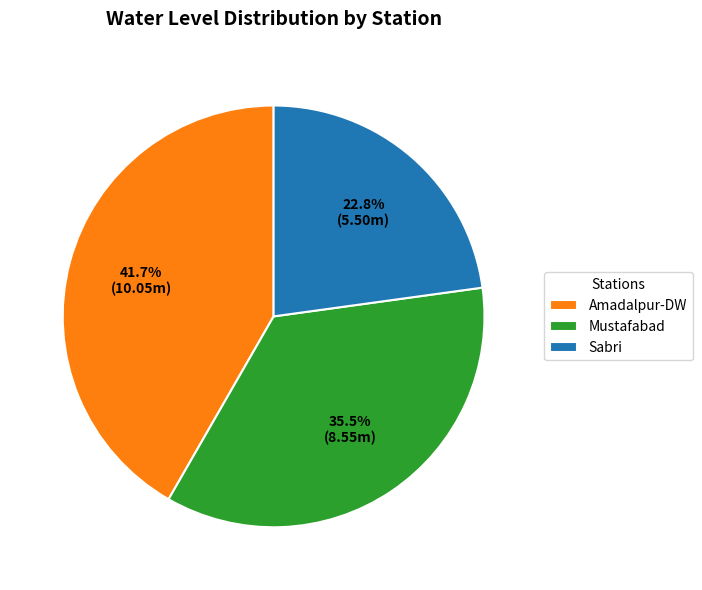

Is it true that Amadalpur-DW is 31% of the pie?

False